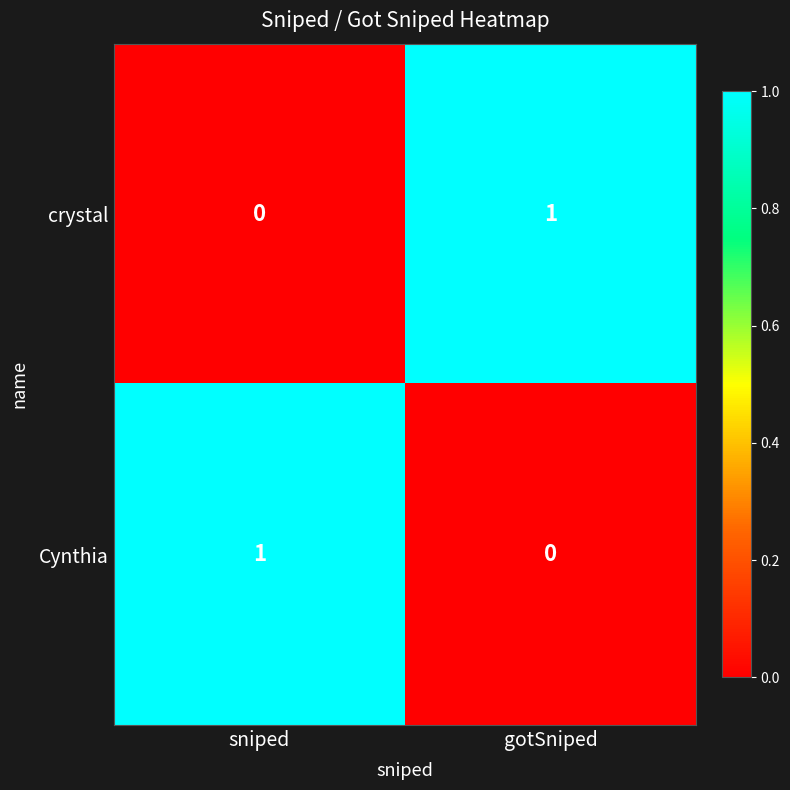

Is the value of Cynthia at gotSniped greater than the value of crystal at gotSniped?

No